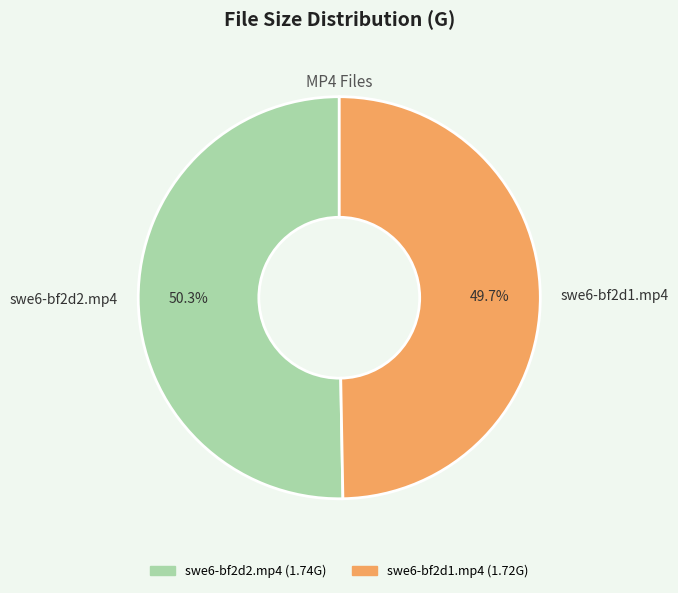

To the nearest percent, what is the average slice percentage?

50%